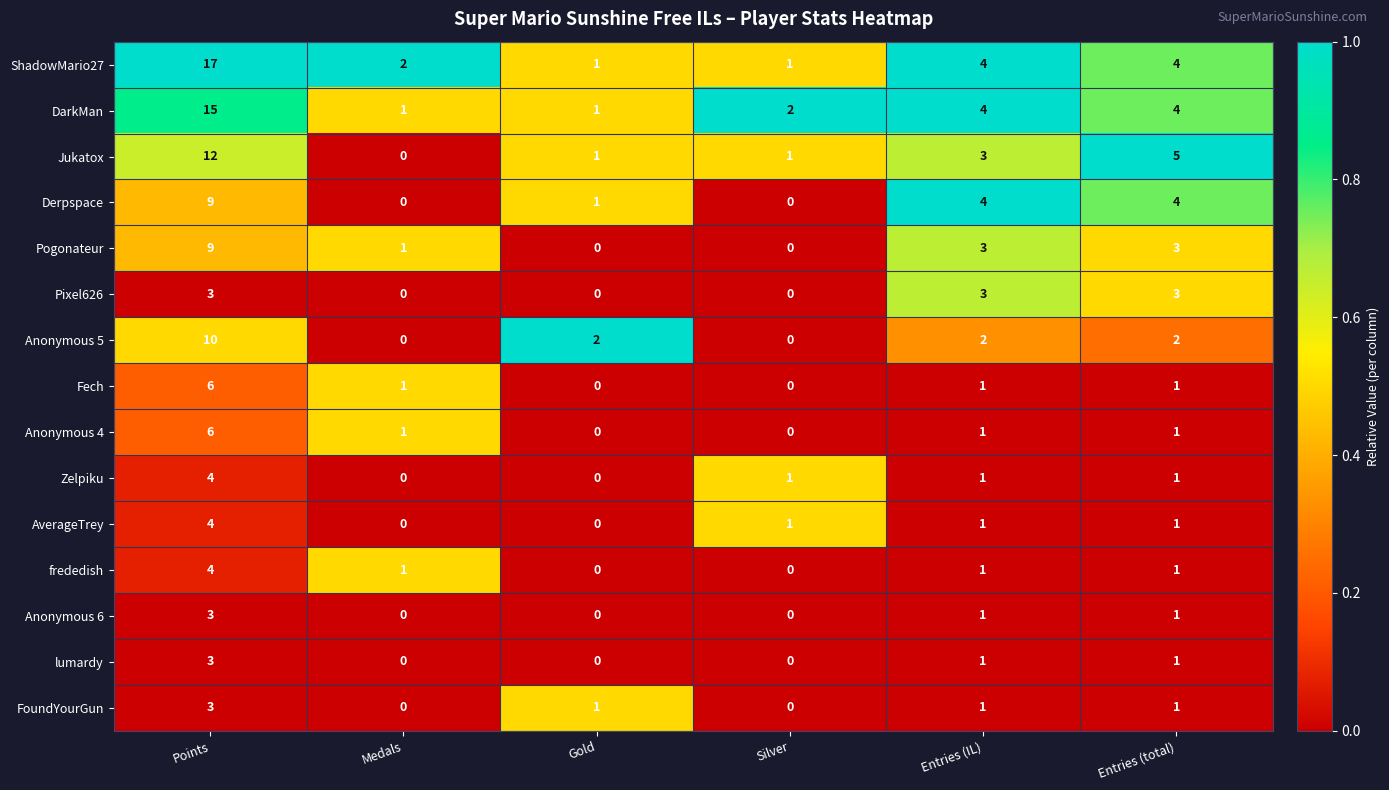

True or false: AverageTrey has a value of -1 at Gold.

False